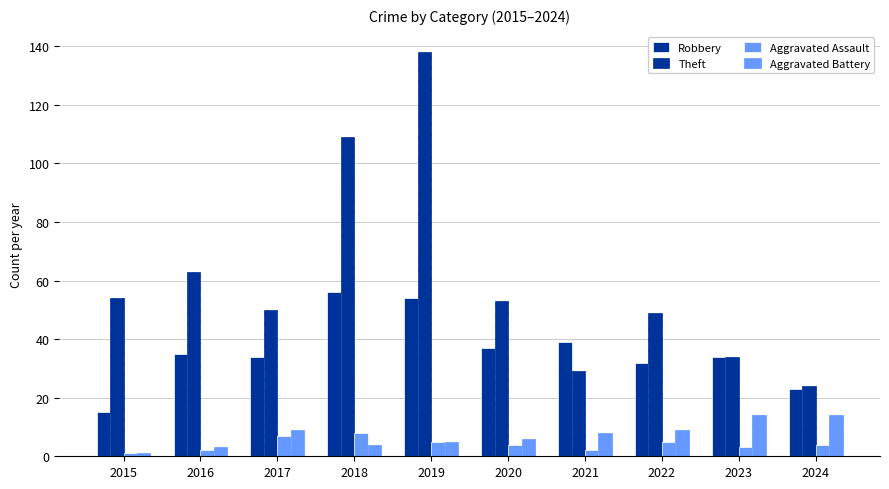

Rank the categories by Aggravated Assault value from lowest to highest.

2015, 2016, 2021, 2023, 2020, 2024, 2019, 2022, 2017, 2018